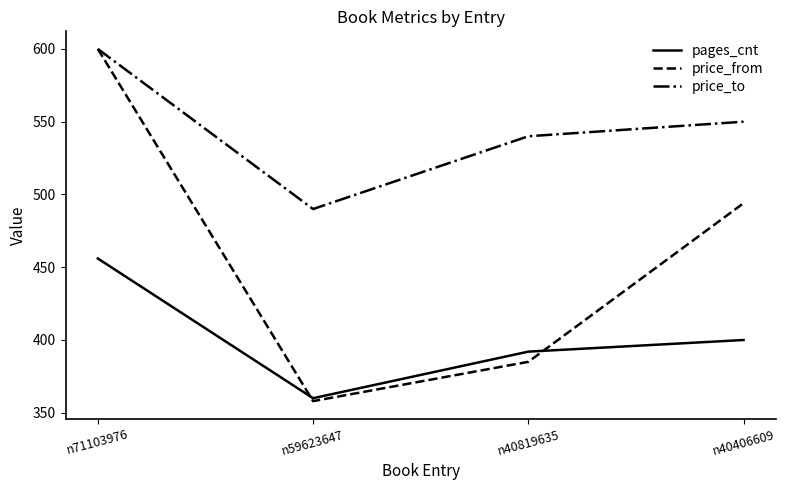

True or false: price_to has more than 0 interior local peaks.

False